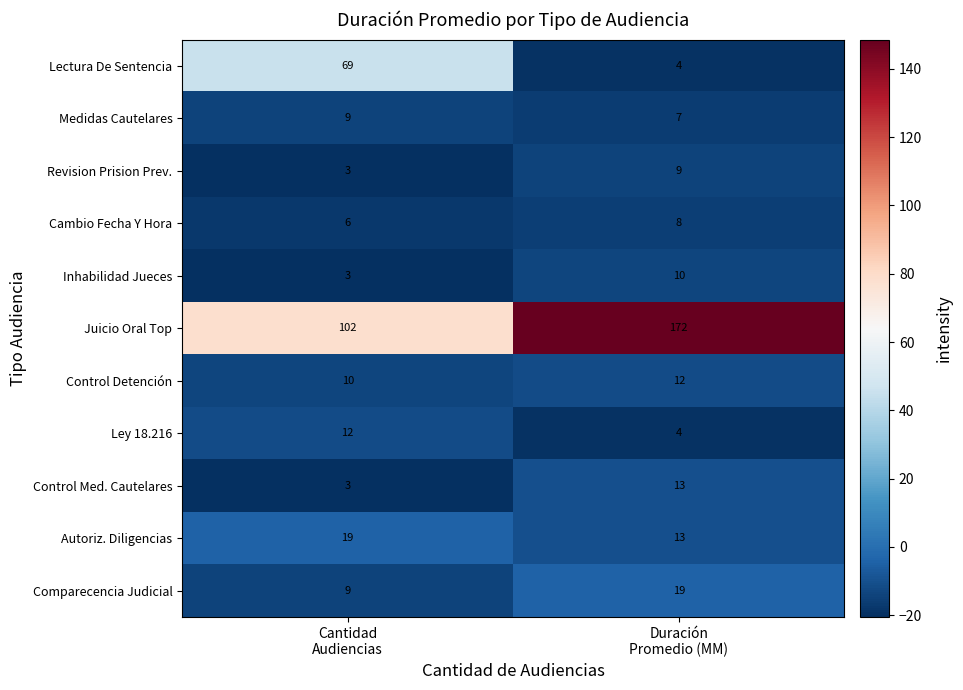

Reading left to right, what are all the values shown in this chart?

Lectura De Sentencia: 69	4
Medidas Cautelares: 9	7
Revision Prision Prev.: 3	9
Cambio Fecha Y Hora: 6	8
Inhabilidad Jueces: 3	10
Juicio Oral Top: 102	172
Control Detención: 10	12
Ley 18.216: 12	4
Control Med. Cautelares: 3	13
Autoriz. Diligencias: 19	13
Comparecencia Judicial: 9	19